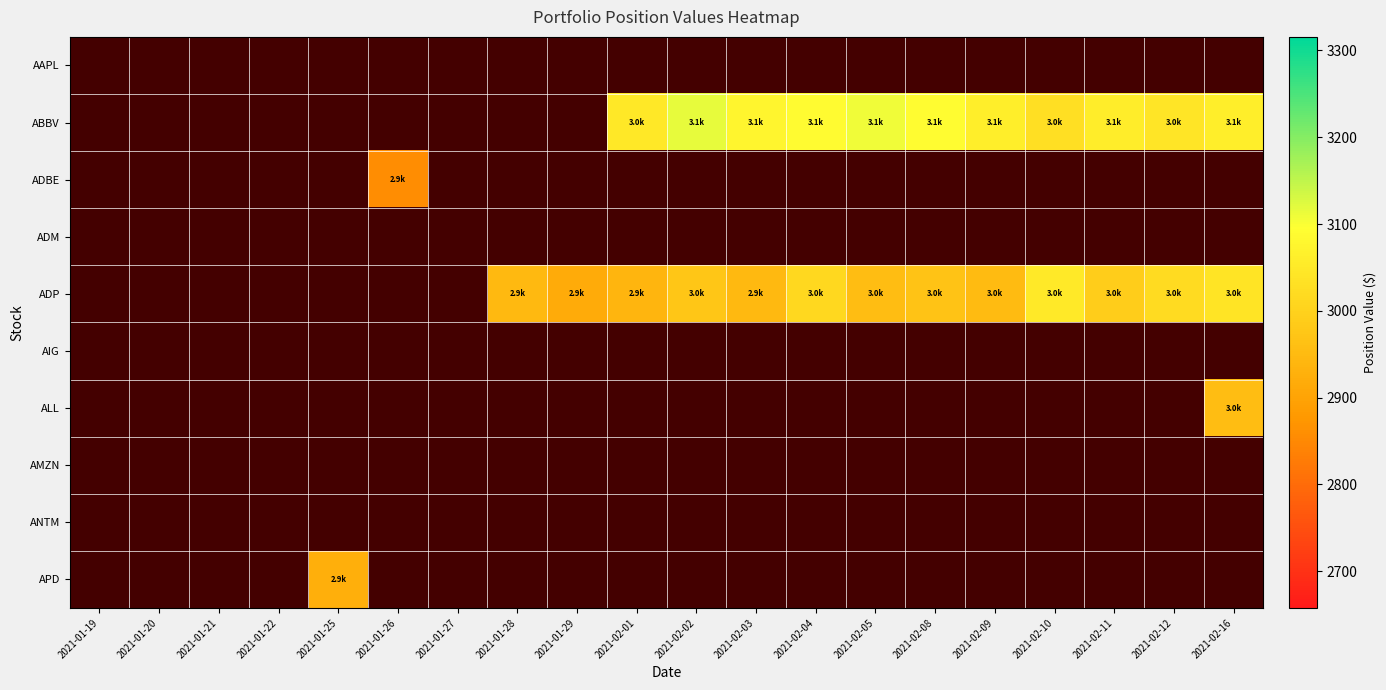

Count the number of categories in the chart.

20